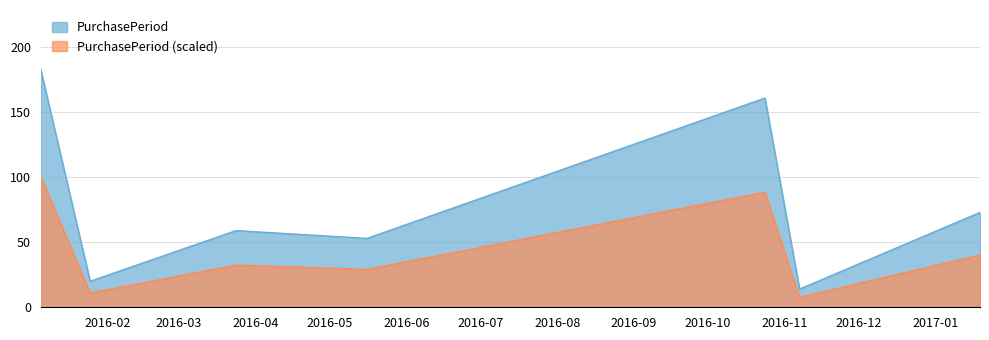

List the labels in order of value, smallest first.

2016-11-07, 2016-01-25, 2016-05-16, 2016-03-24, 2017-01-19, 2016-10-24, 2016-01-05